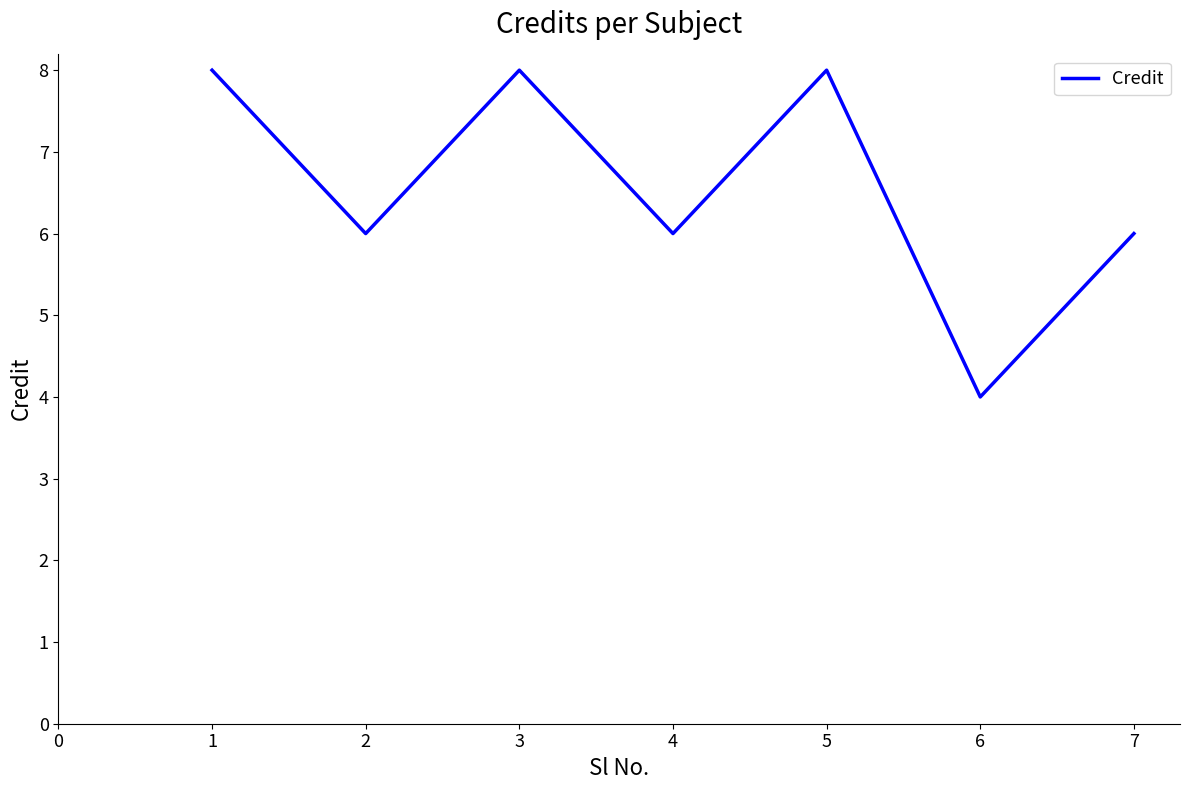

How many categories are shown in the chart?

7